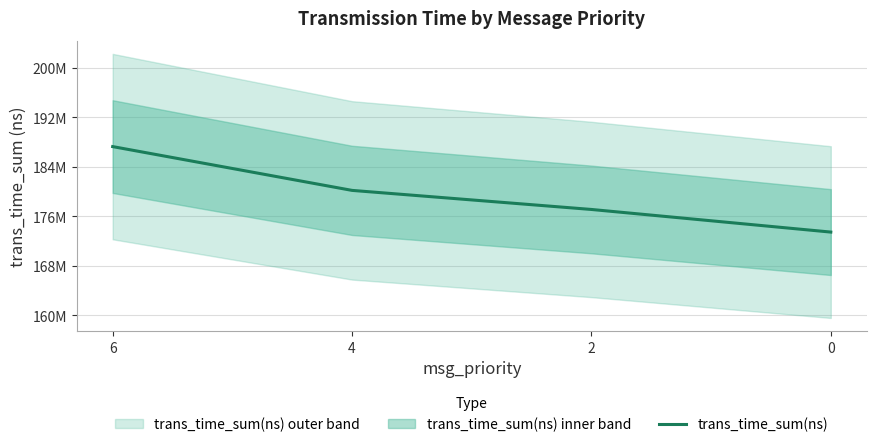

How many values are below 180187965?

2